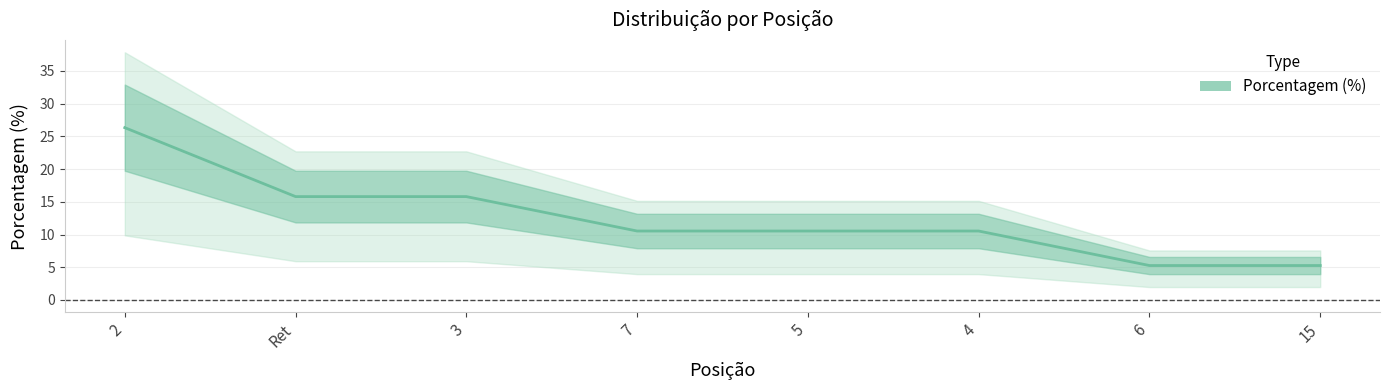

What is the label of the 4th point from the left?

7